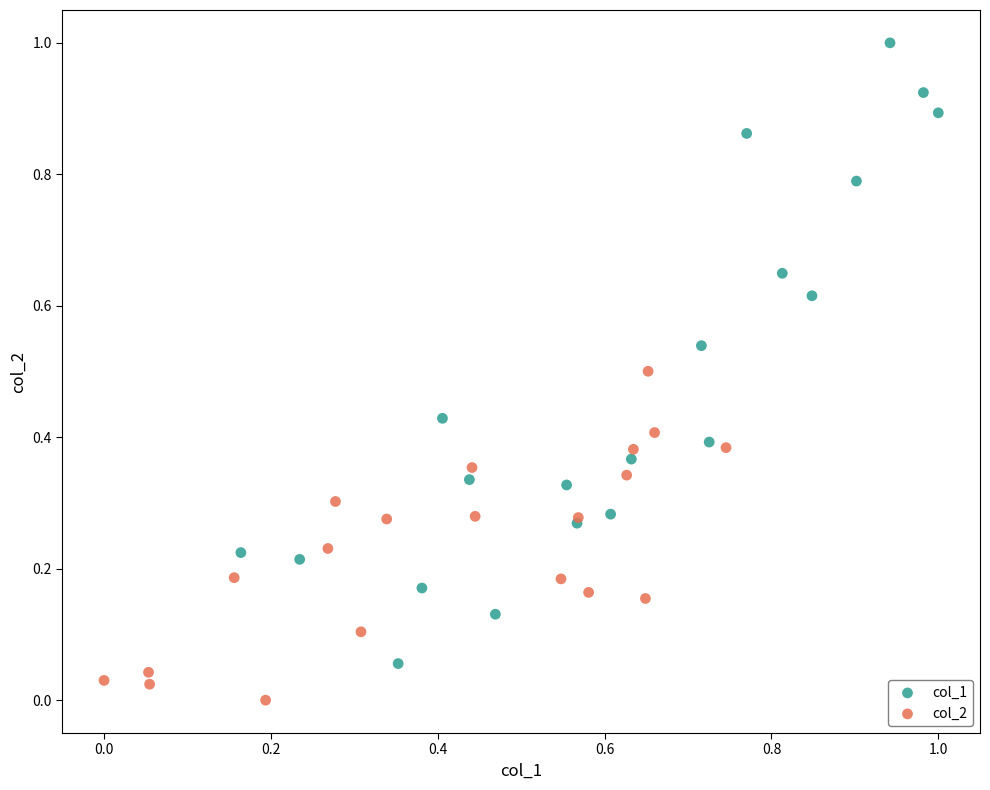

Which series reaches the maximum Y coordinate?

col_1